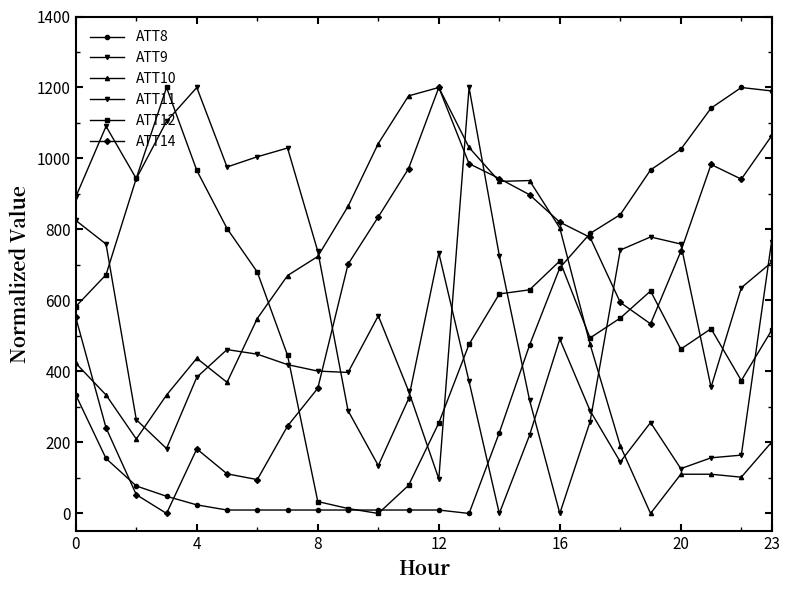

How many distinct data groups are displayed?

6